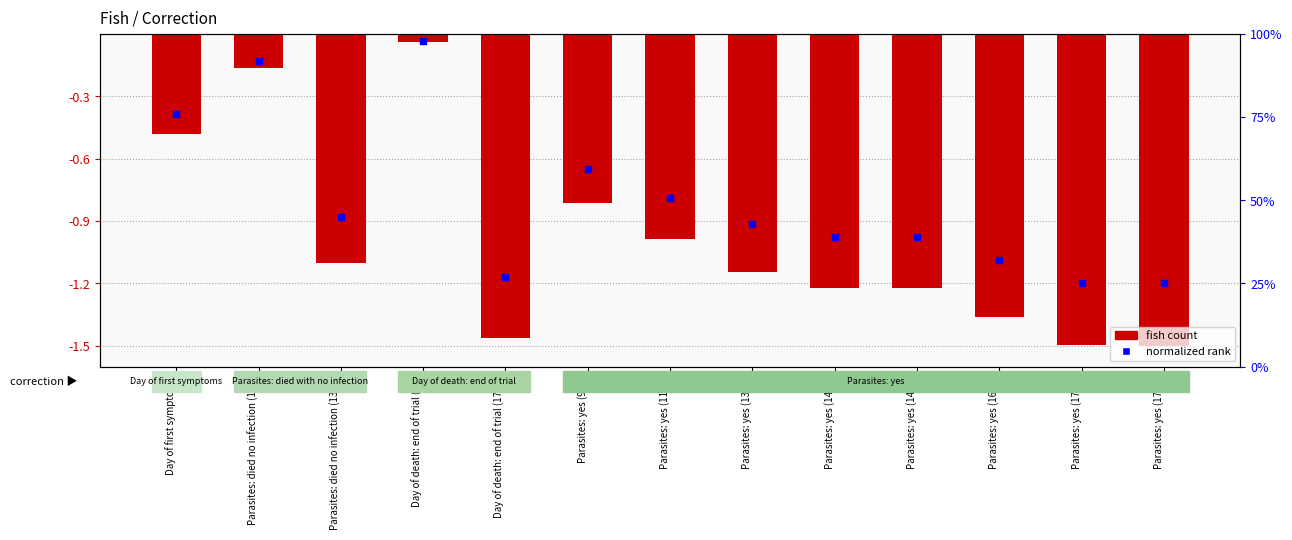

Between Parasites: yes (1787) and Parasites: died no infection (1316), which is larger?

Parasites: died no infection (1316)